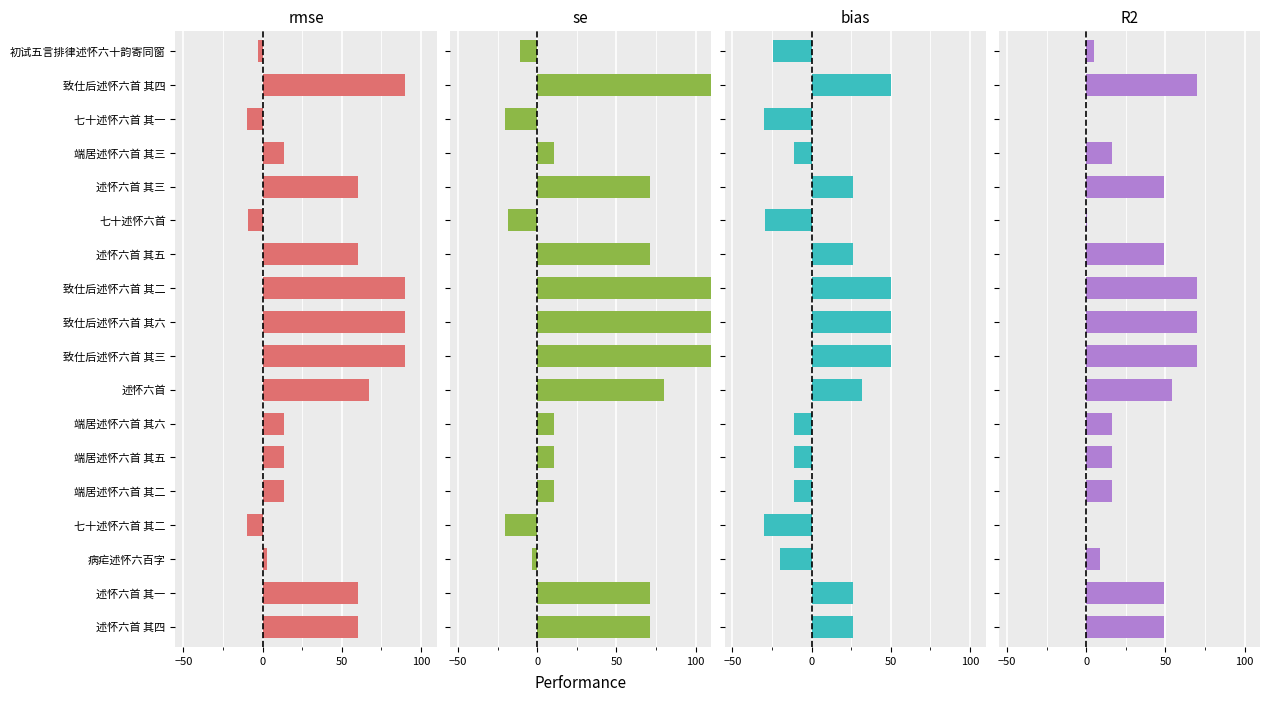

List the series in order of their peak value, lowest first.

bias, R2, rmse, se